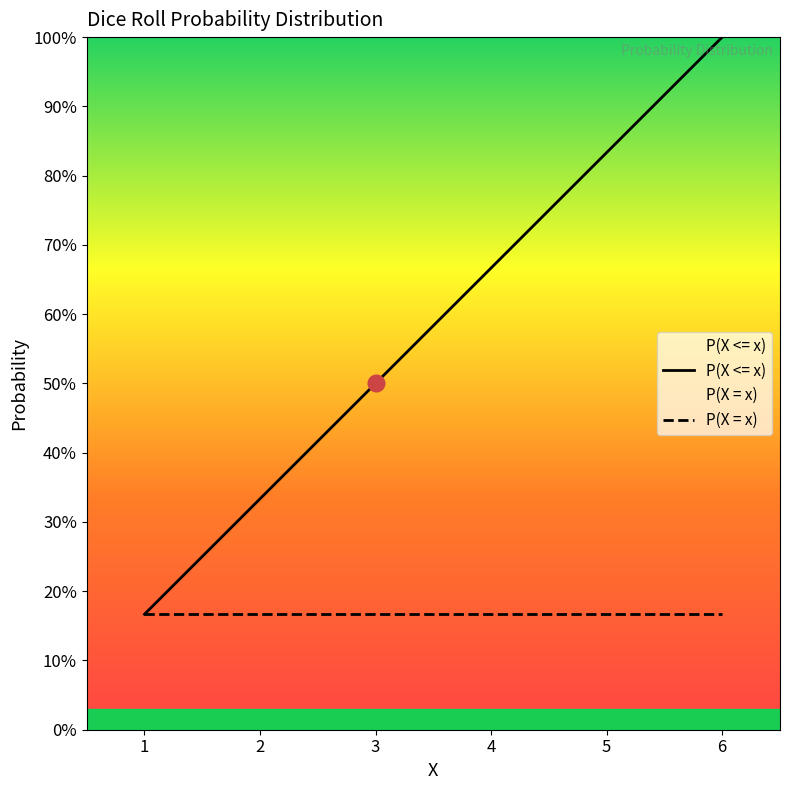

At which label is P(X <= x) closest to 0?

1